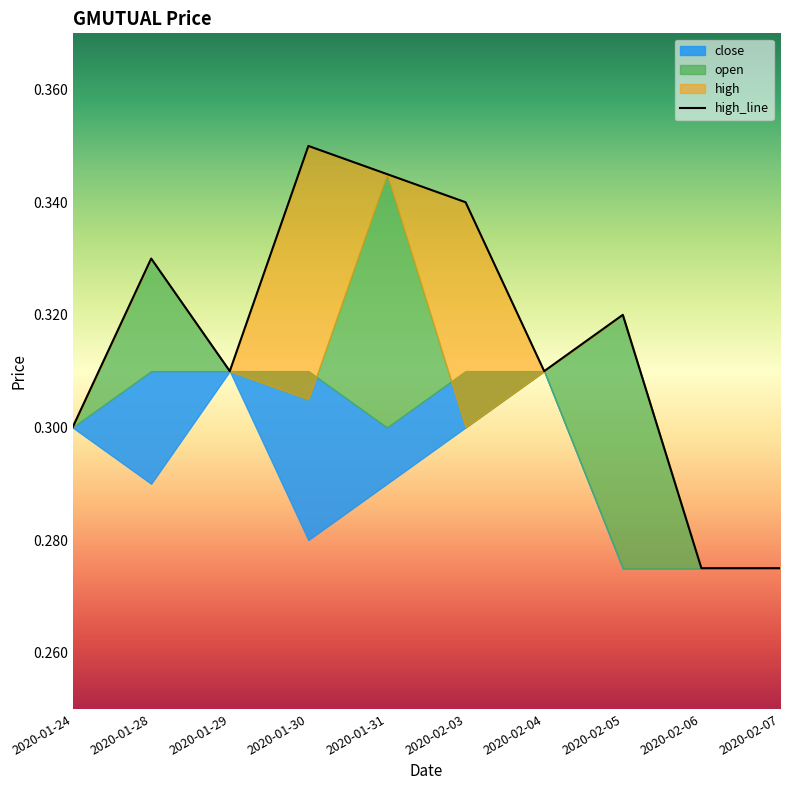

What is the label of the 8th point from the right?

2020-01-29